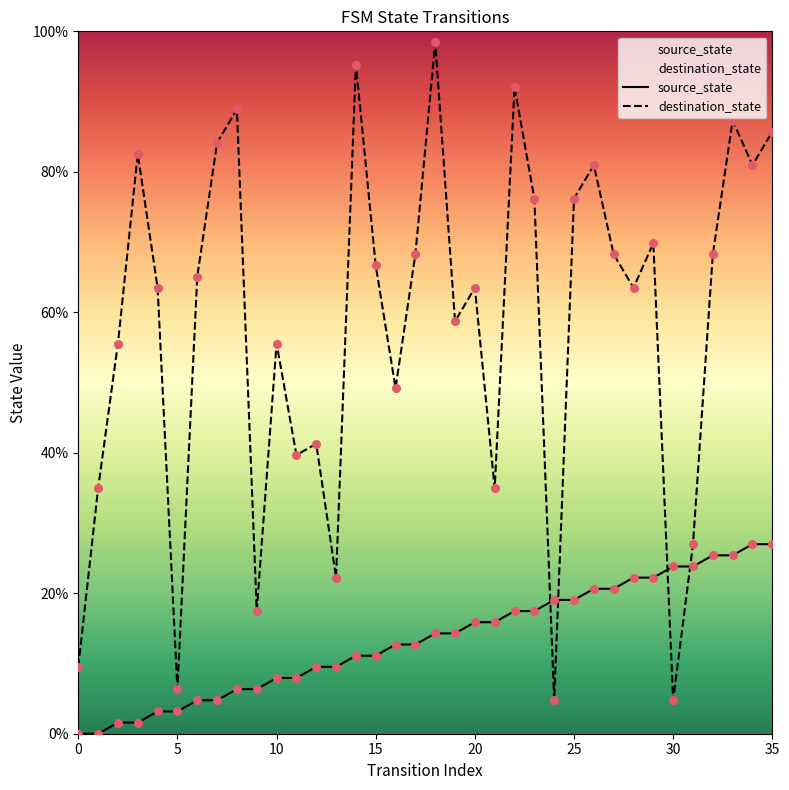

Which series contains the highest Y value?

destination_state